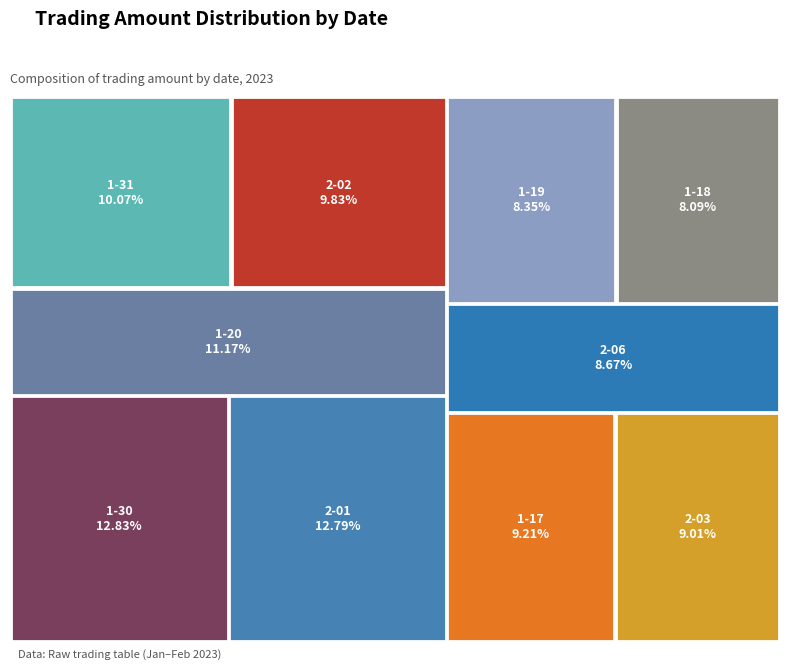

What percentage is the 2023-01-18 slice, to the nearest percent?

8%